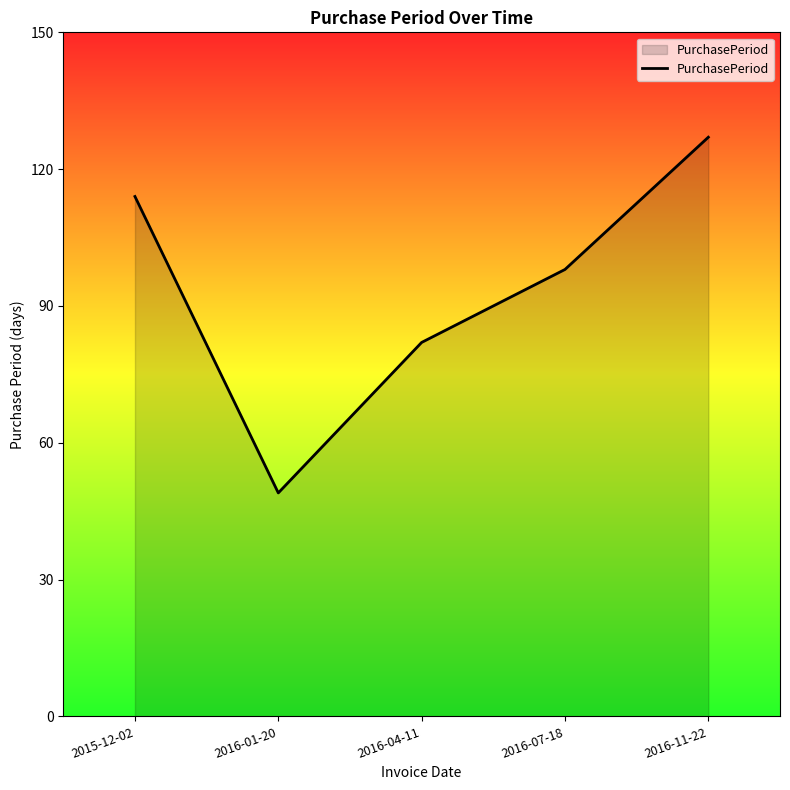

Rank the categories by value from lowest to highest.

2016-01-20, 2016-04-11, 2016-07-18, 2015-12-02, 2016-11-22